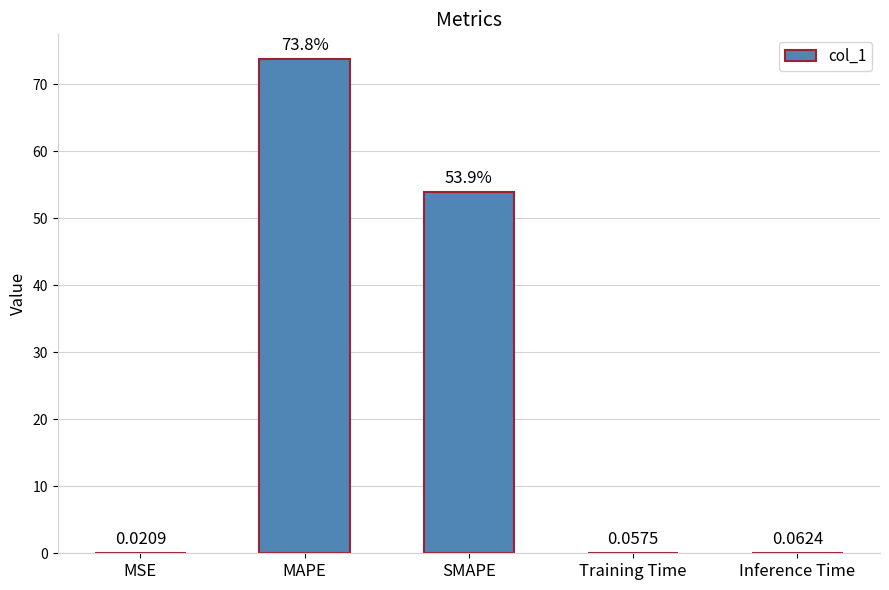

At which label is the value closest to 36?

SMAPE